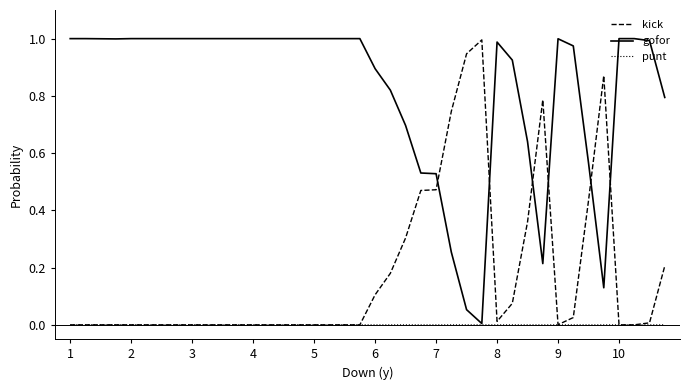

True or false: gofor has more than 0 points higher than both neighbors.

True